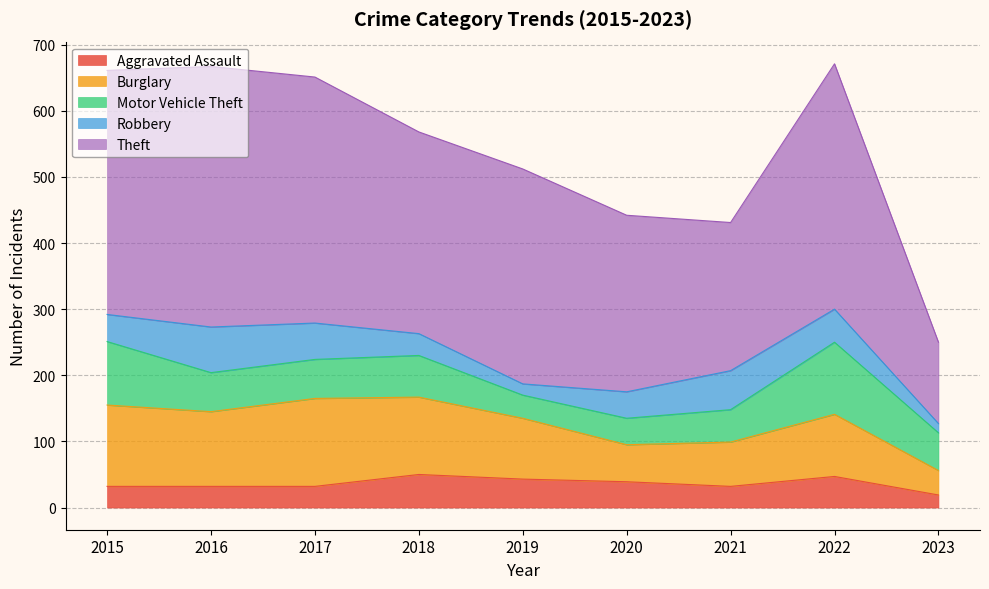

What is the difference between the maximum and minimum values in the Motor Vehicle Theft series?

74